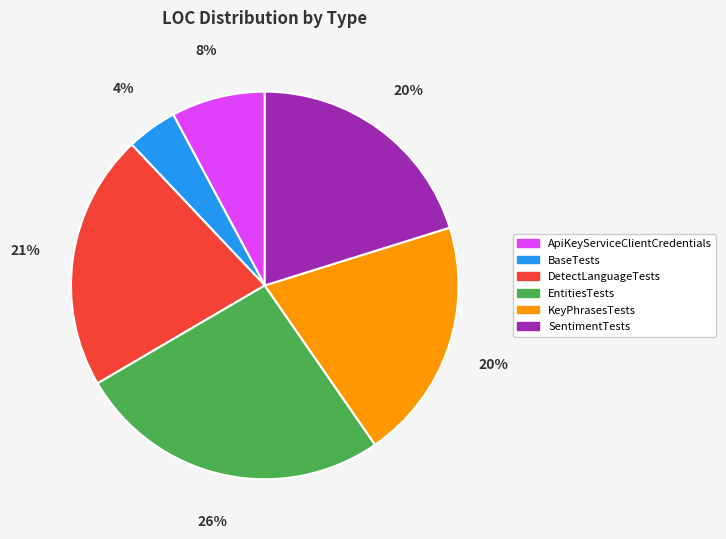

To the nearest percent, what is the difference between the largest and smallest slice percentages?

22%